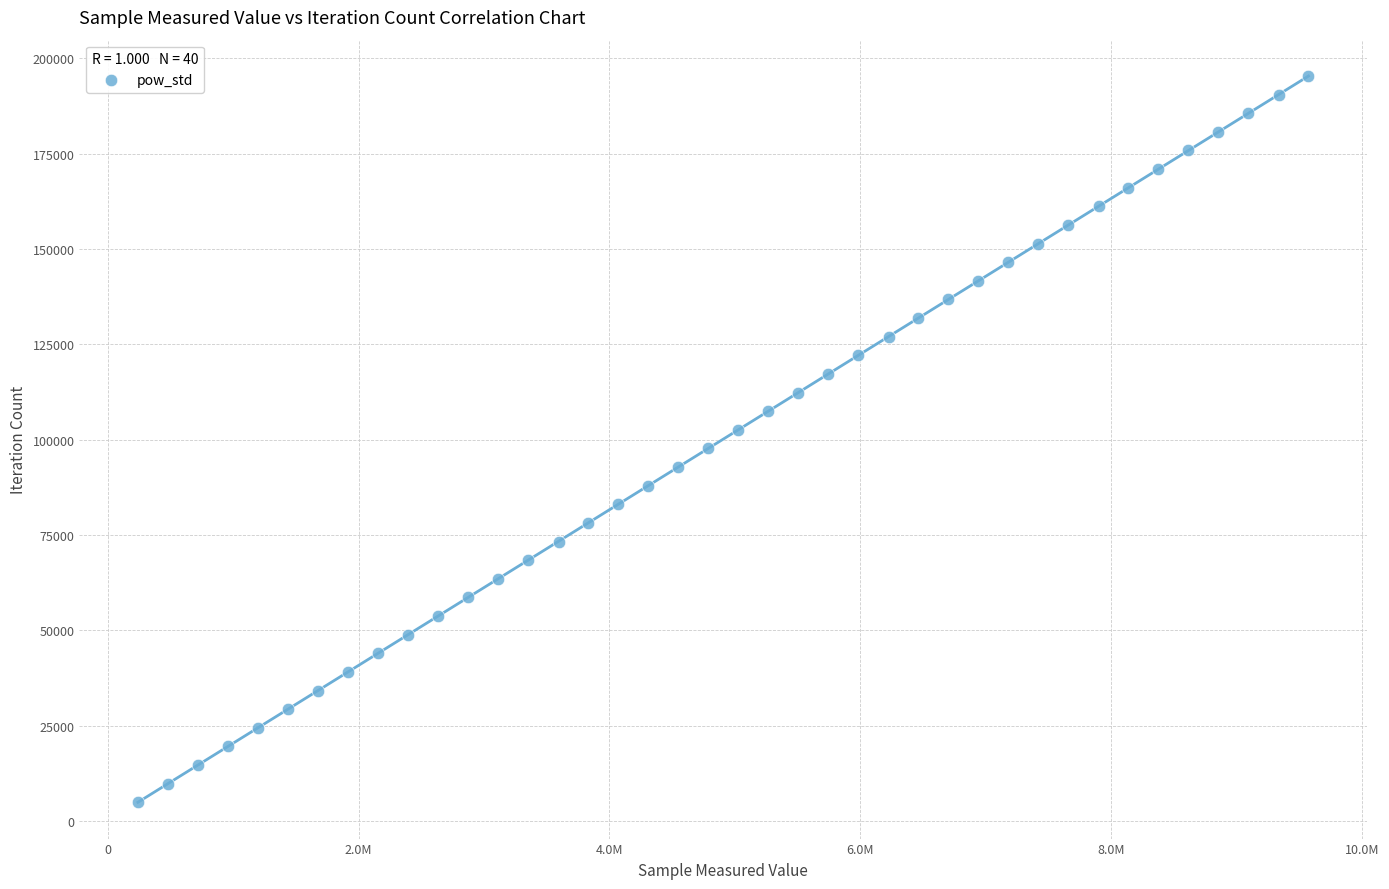

What is the range of Y values (max minus min)?

190476